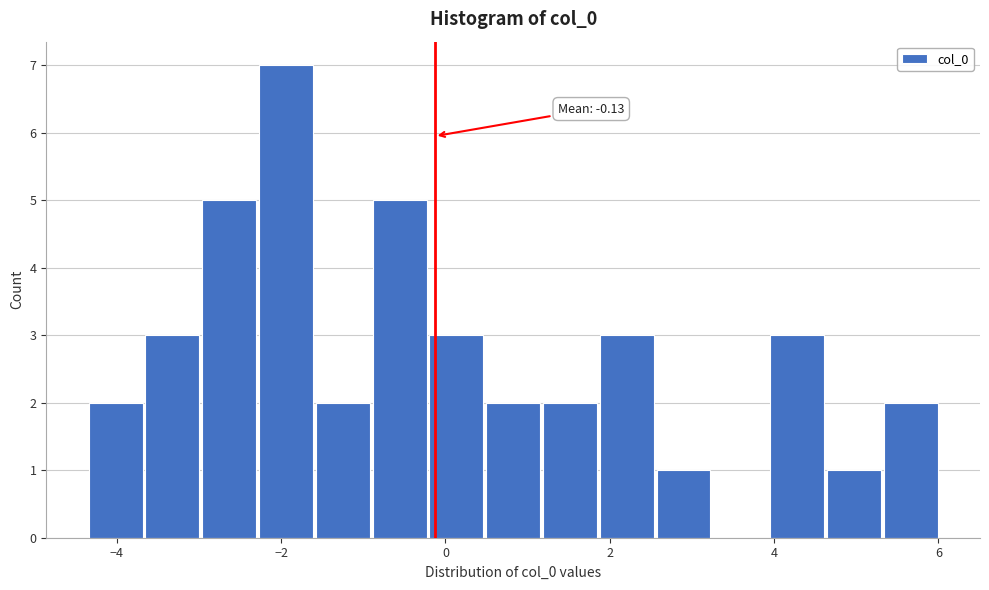

Read against the x-axis, roughly where is the centre of the tallest bar?

-2.0